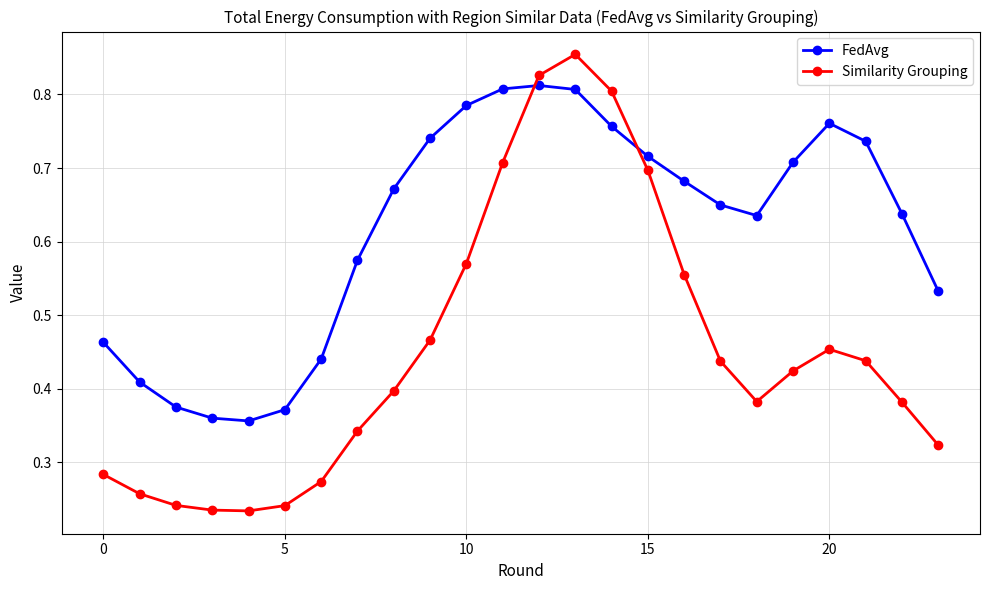

How many intersections are there between Similarity Grouping and FedAvg?

2